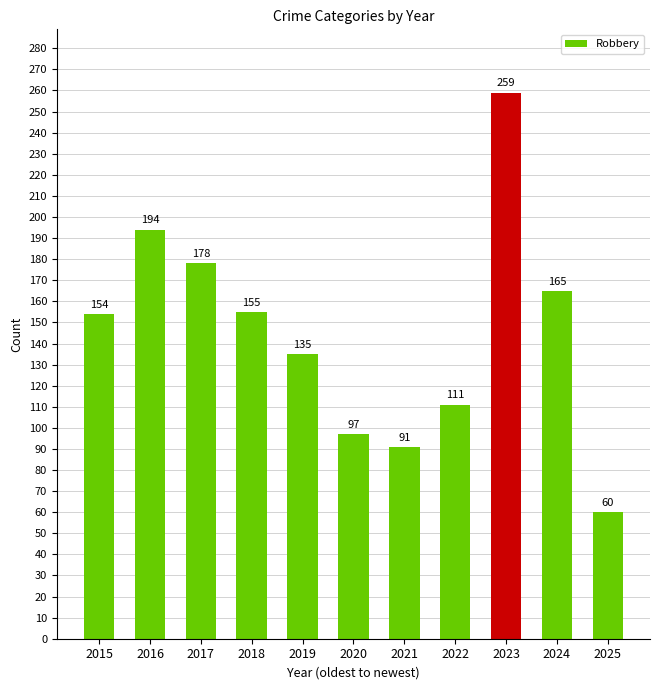

Approximately how many times larger is the value at 2020 compared to 2025?

1.6